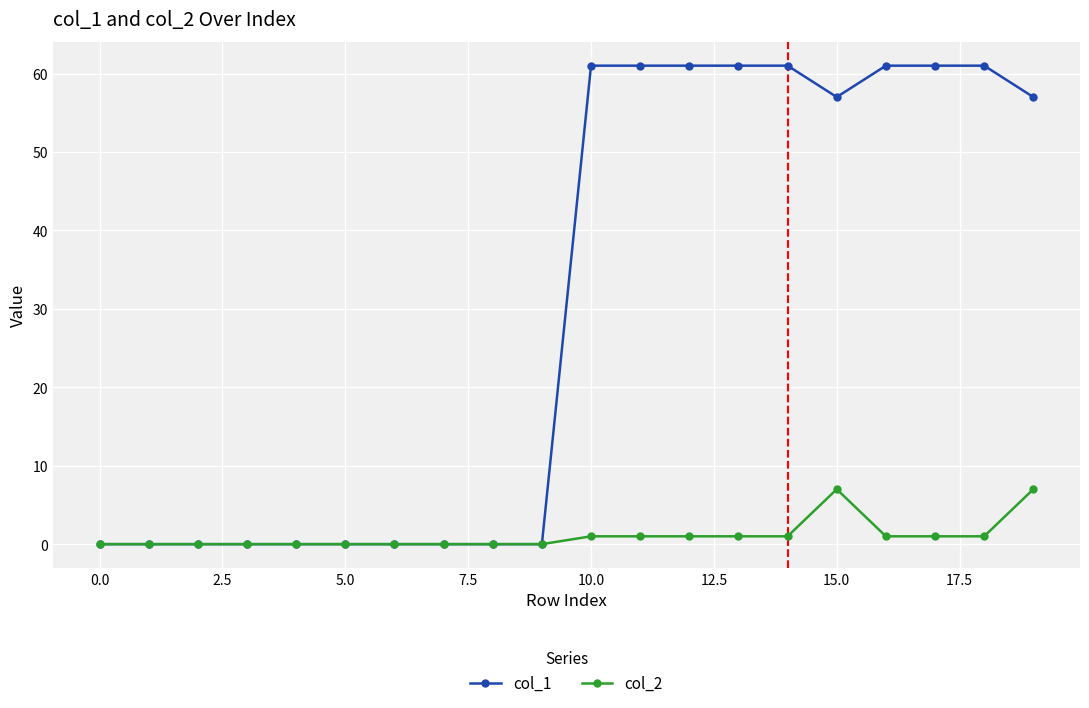

Which series has the largest total across all categories?

col_1